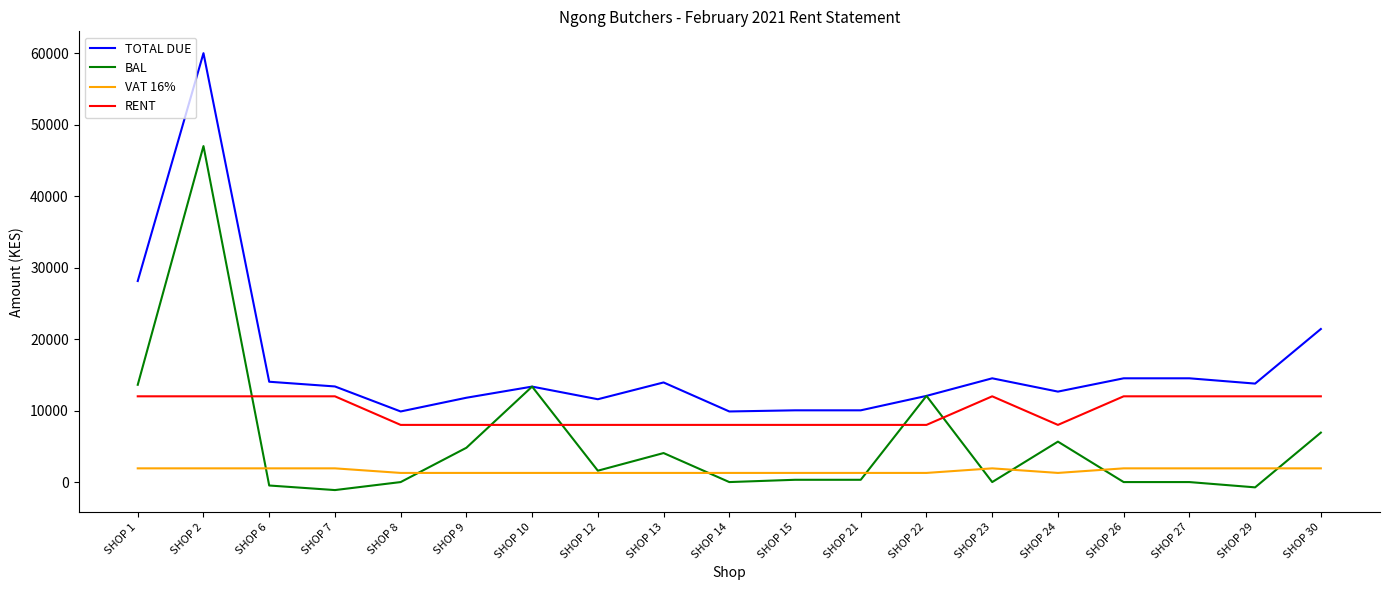

True or false: TOTAL DUE and RENT cross at least once.

False